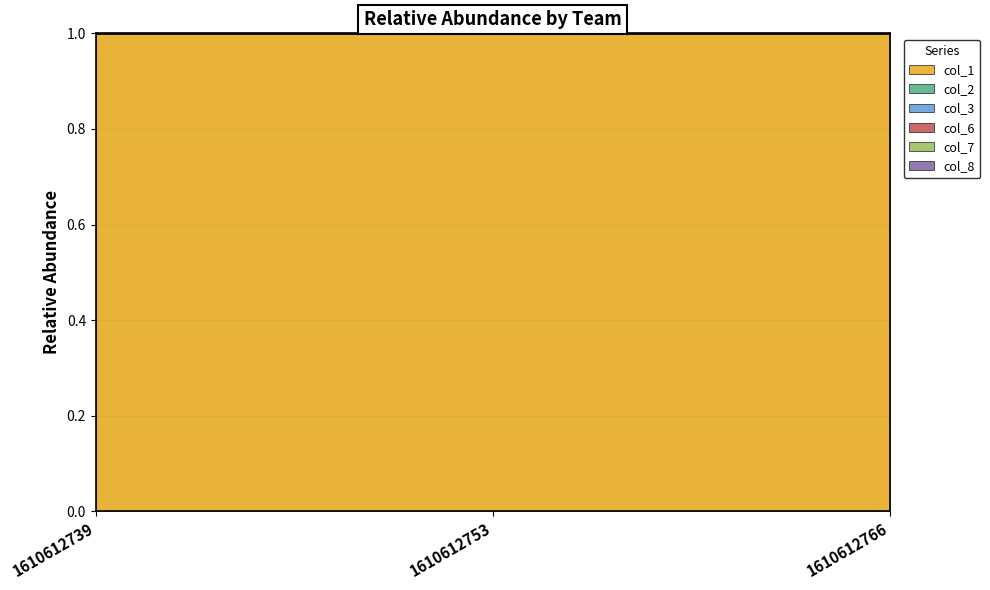

Which series has the largest total across all categories?

col_1